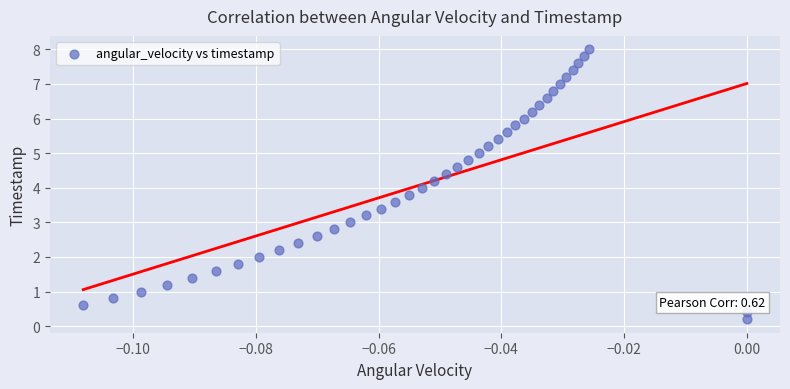

What is the range of Y values (max minus min)?

7.8